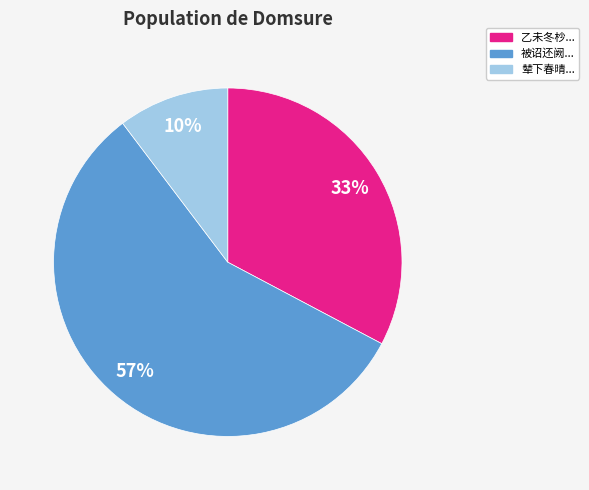

Between 被诏还阙... and 乙未冬杪..., which is larger?

被诏还阙...